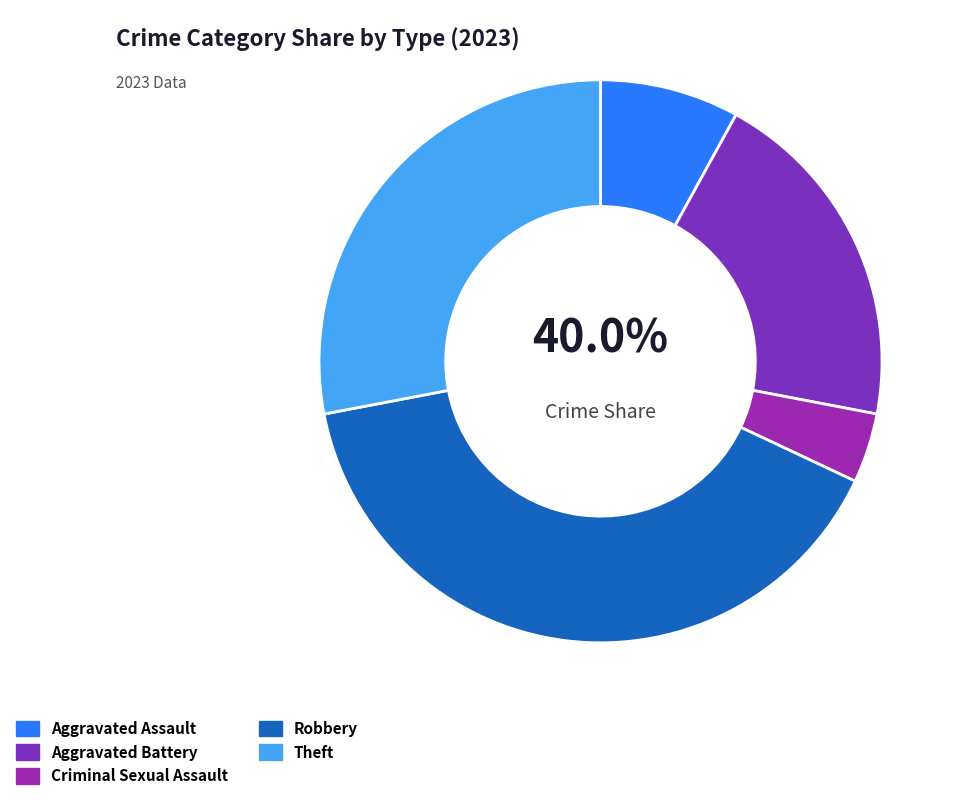

Does Criminal Sexual Assault represent more than half of the total?

No